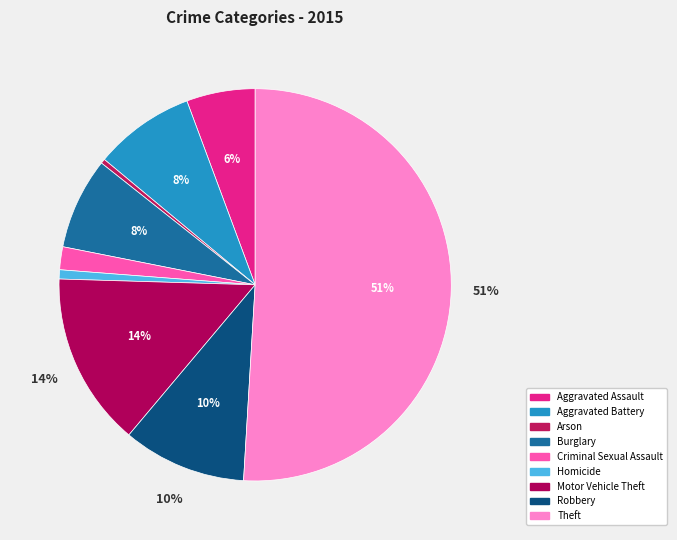

How many slices are in this pie chart?

9